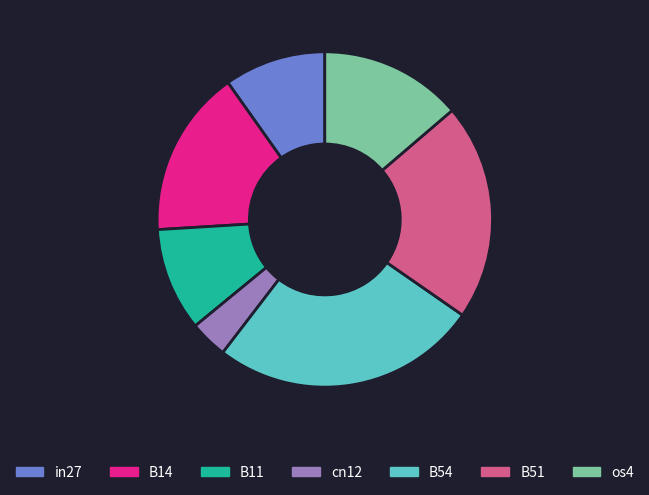

Which has a higher value, os4 or in27?

os4